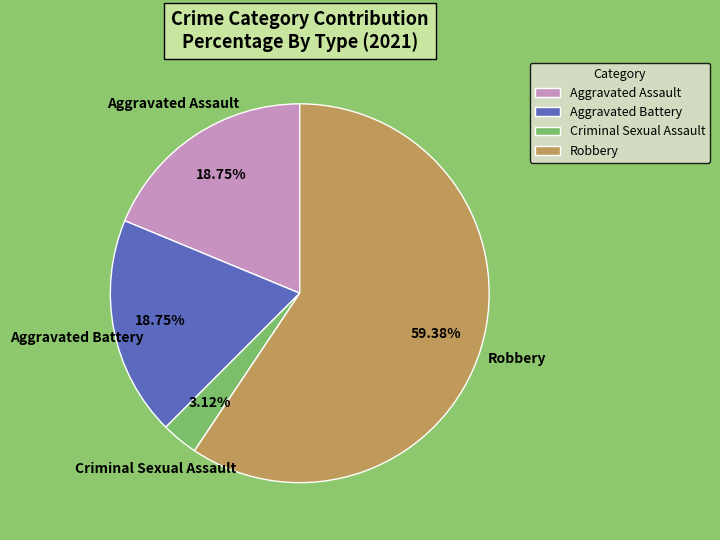

Which slice is the largest?

Robbery